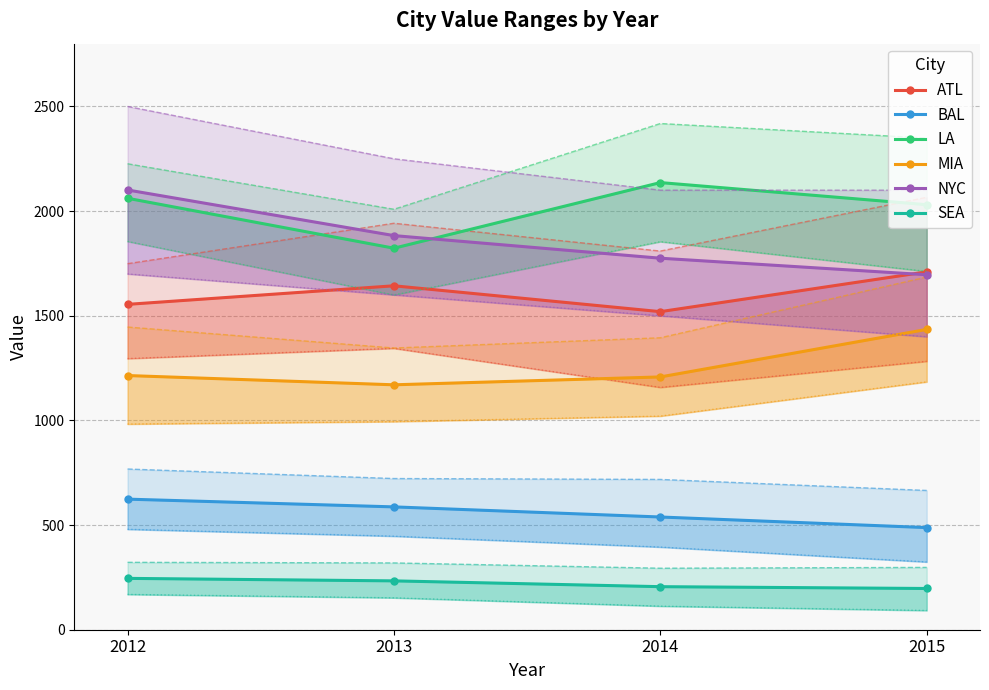

What are all the series names shown in the legend?

ATL, BAL, LA, MIA, NYC, SEA